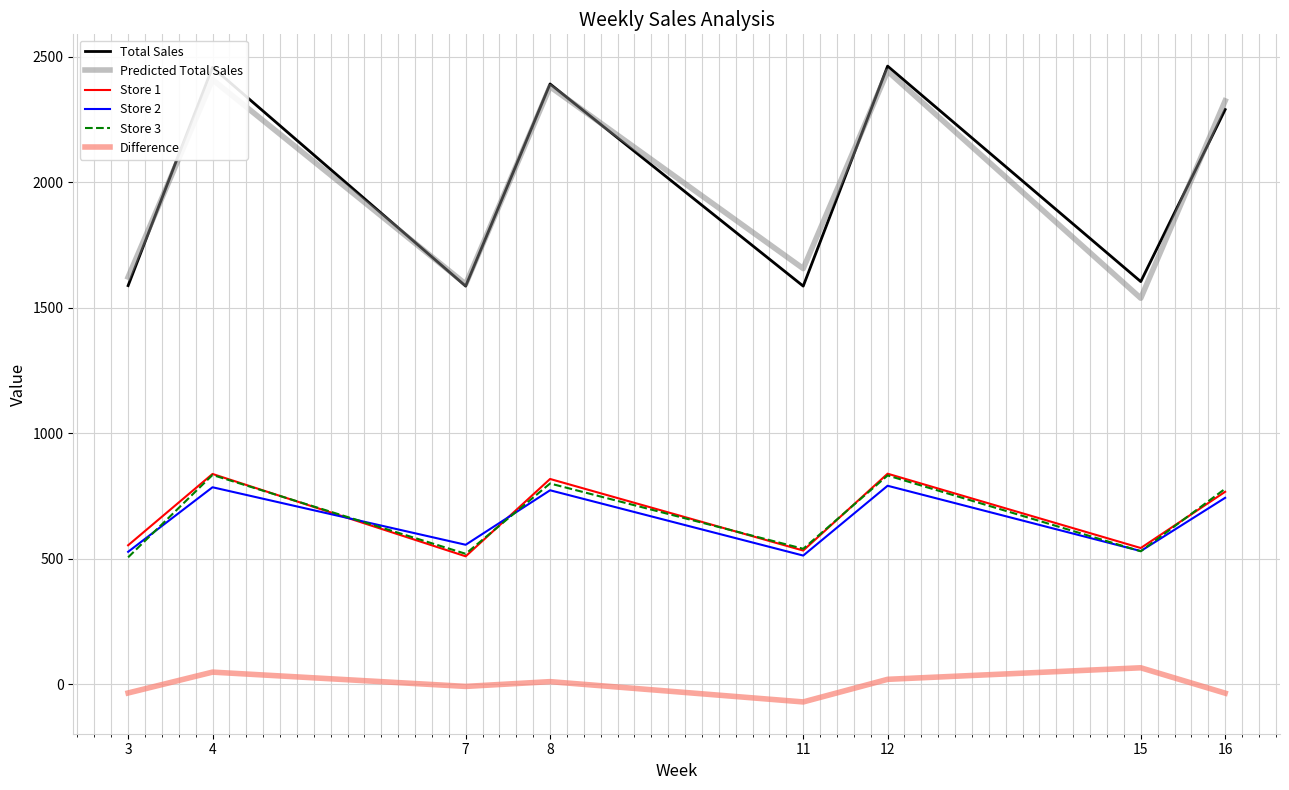

True or false: Store 2 and Total Sales intersect in this chart.

False